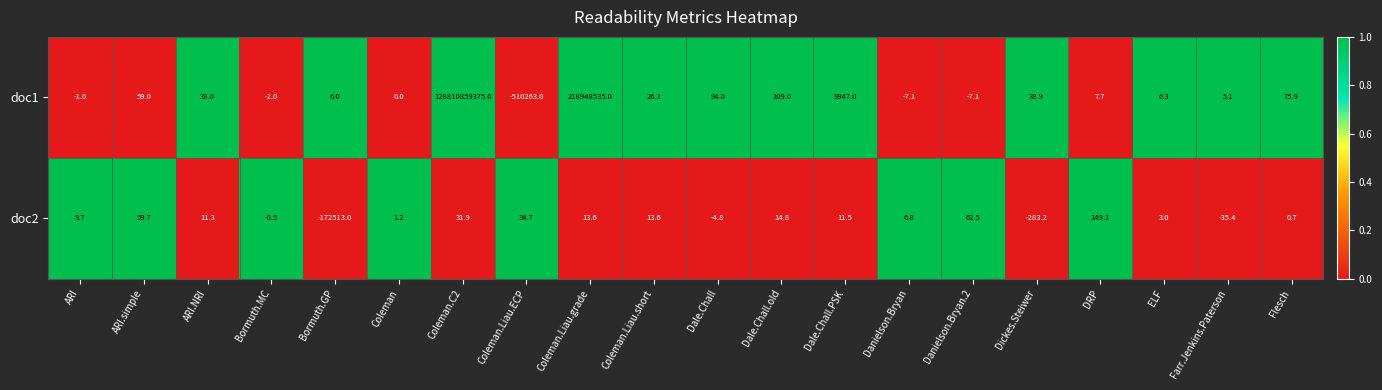

Which series has the largest total across all categories?

doc1